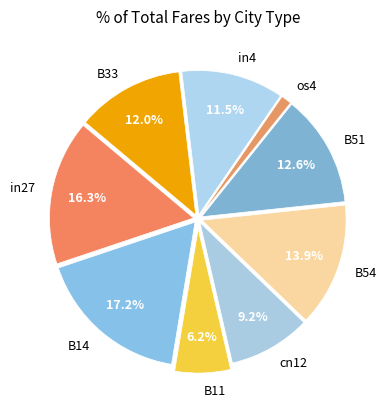

To the nearest percent, what is the average slice percentage?

11%